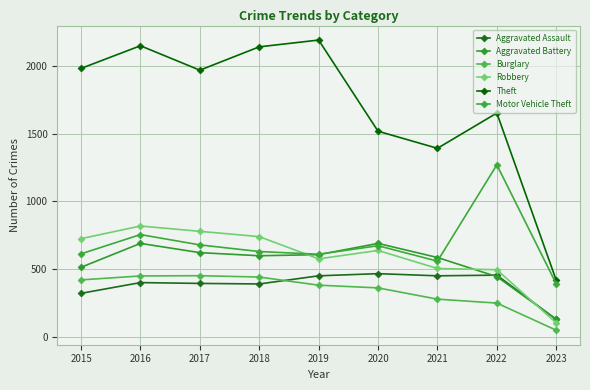

Is this an area chart (filled region under the line)?

No